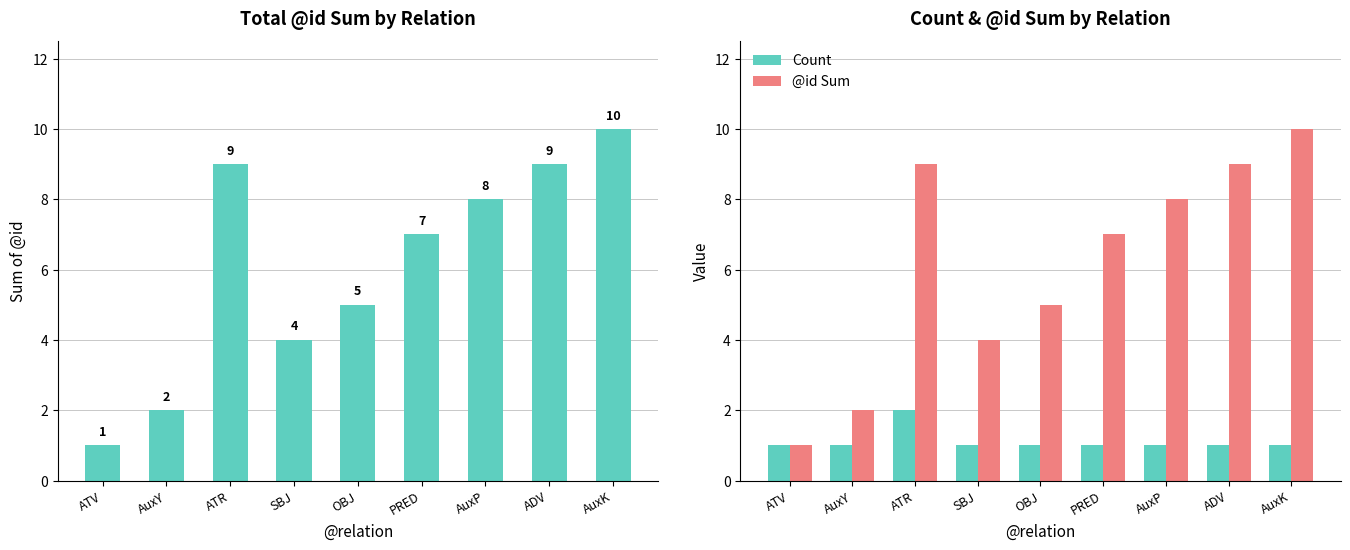

True or false: @id Sum has a value of 8 at OBJ.

False